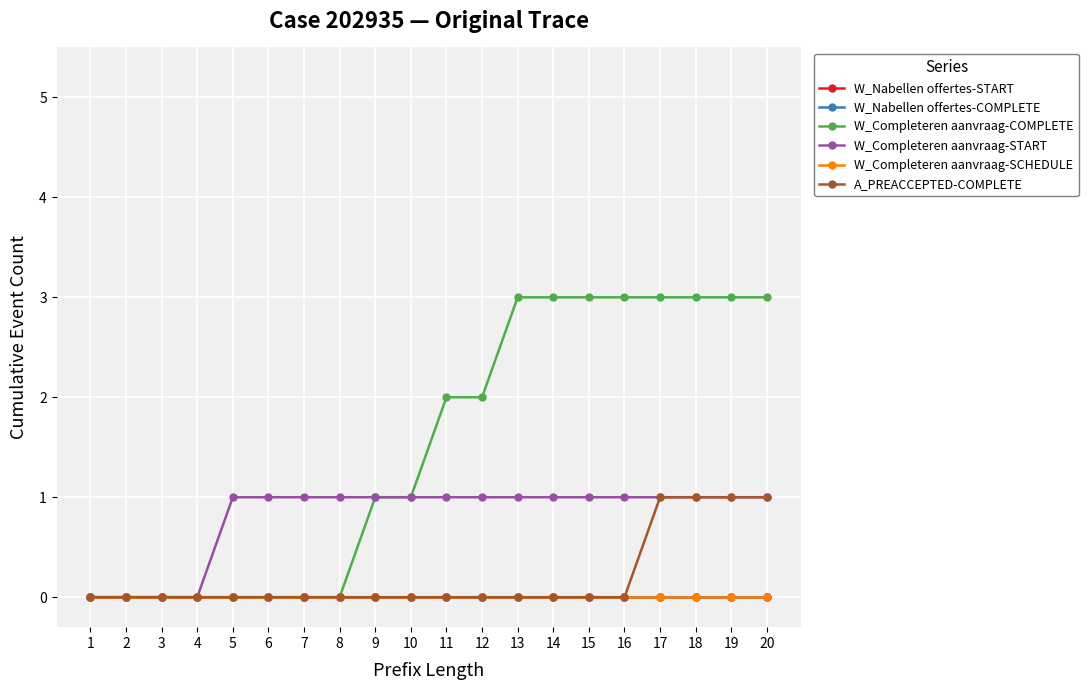

Does the chart have visible grid lines?

Yes